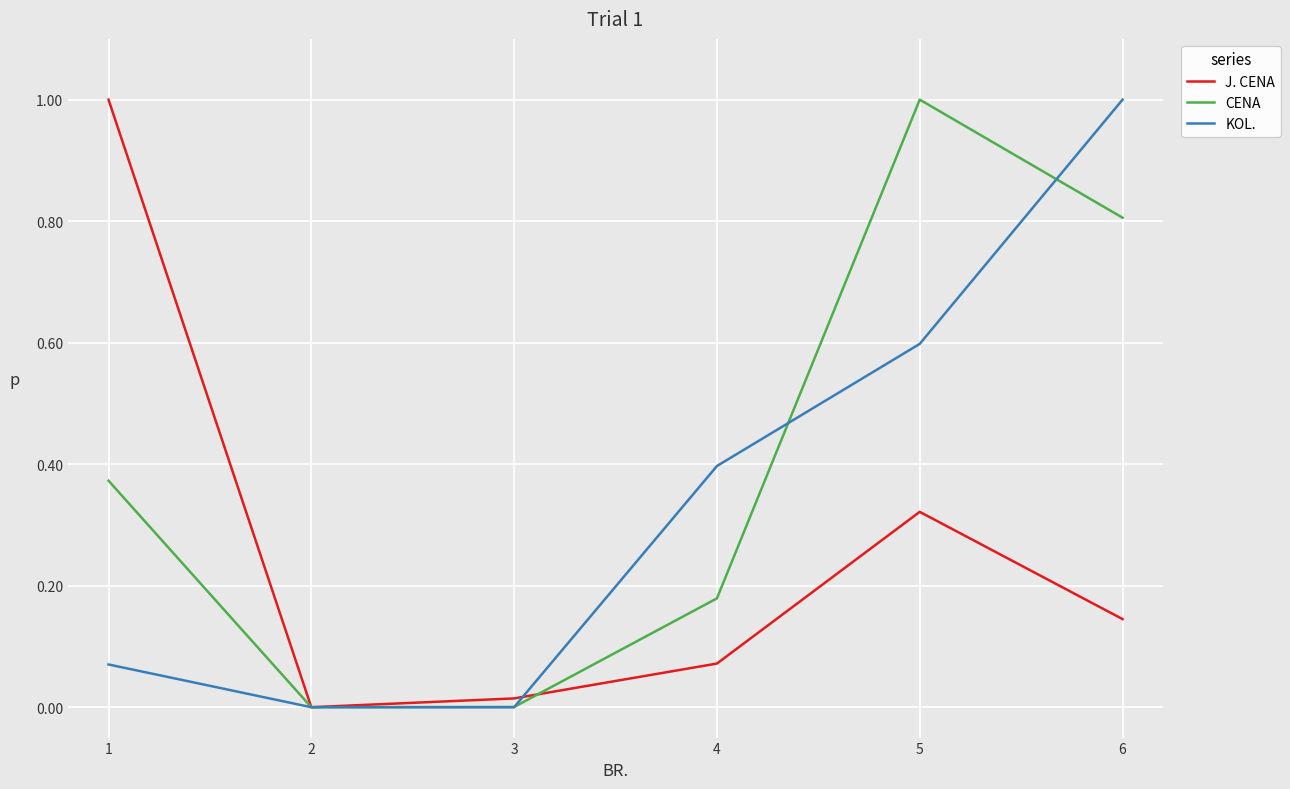

Is the value of J. CENA at 3 greater than the value of CENA at 4?

No